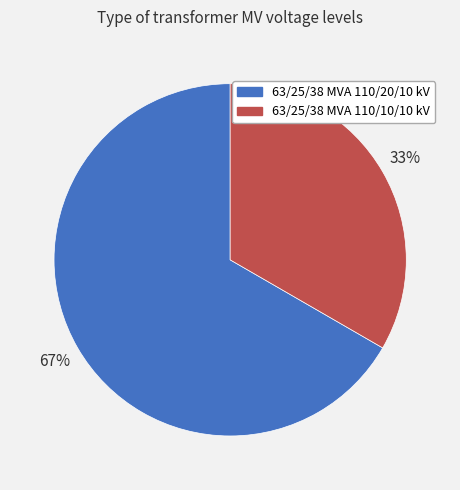

The 63/25/38 MVA 110/10/10 kV slice represents 27% of the pie. True or false?

False